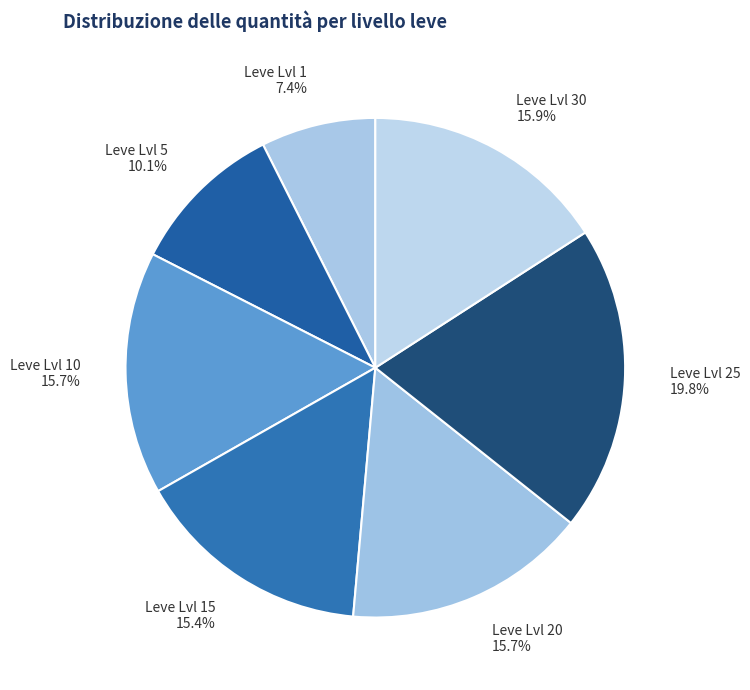

Do Leve Lvl 20 and Leve Lvl 10 together represent more than half of the pie?

No